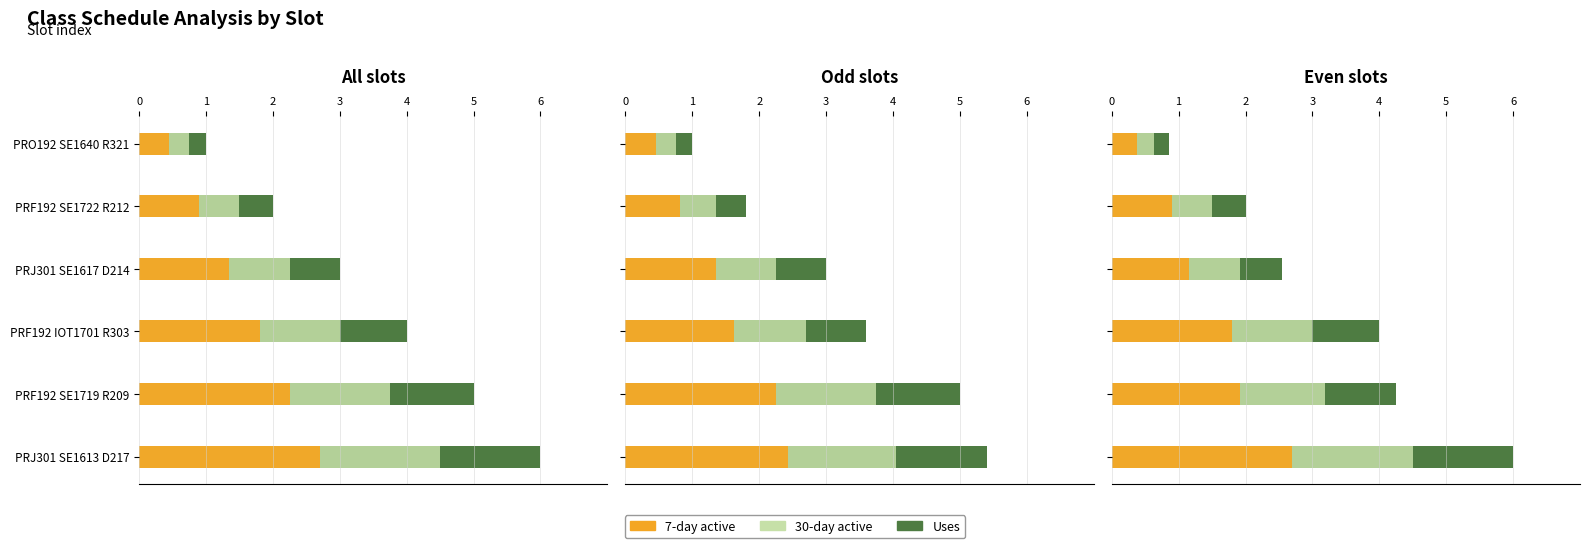

What is the average value of the 7-day active series?

1.5